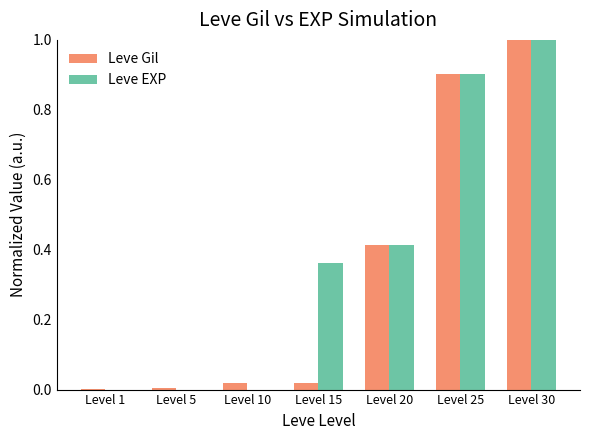

Which series has the largest total across all categories?

Leve EXP